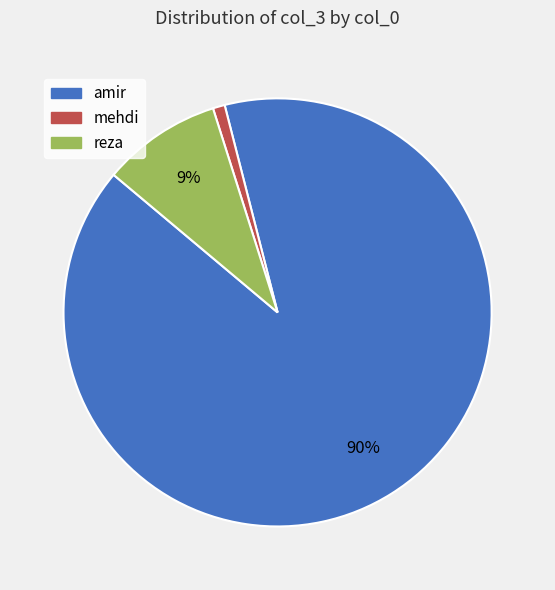

To the nearest percent, what portion does amir represent?

90%